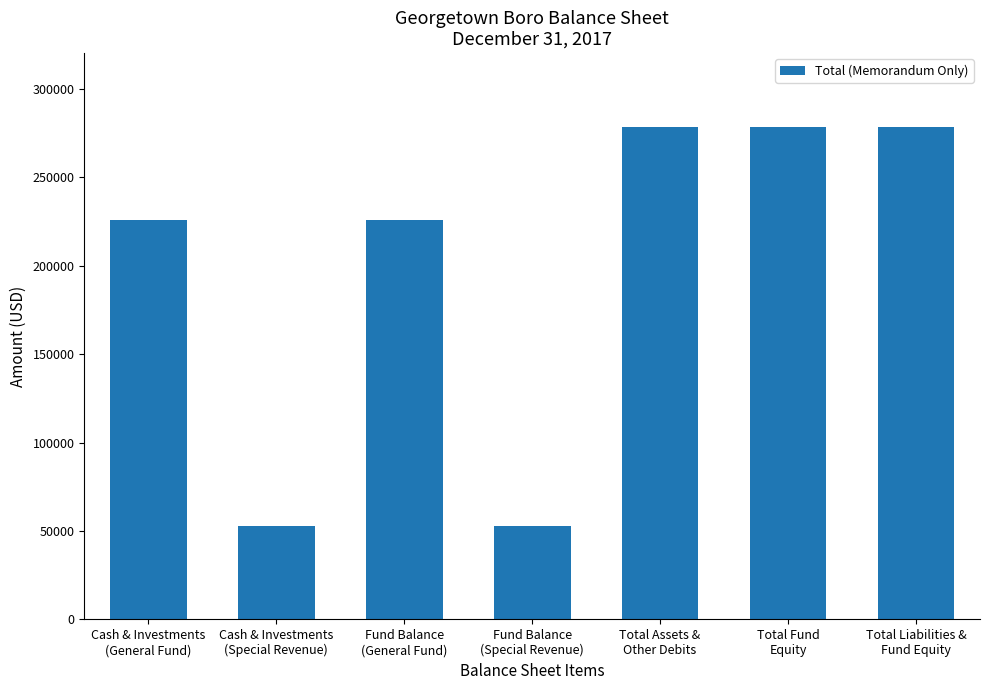

What is the greatest value displayed?

278477